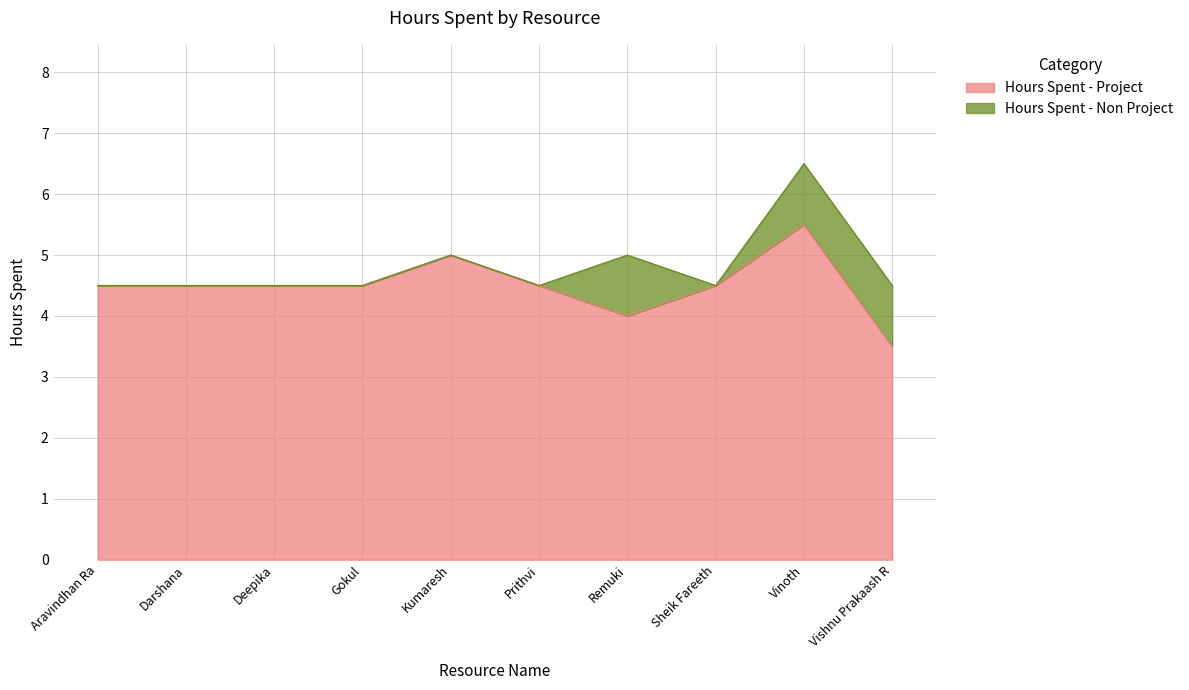

Reading left to right, extract all data points from this chart.

4.5	4.5	4.5	4.5	5.0	4.5	4.0	4.5	5.5	3.5